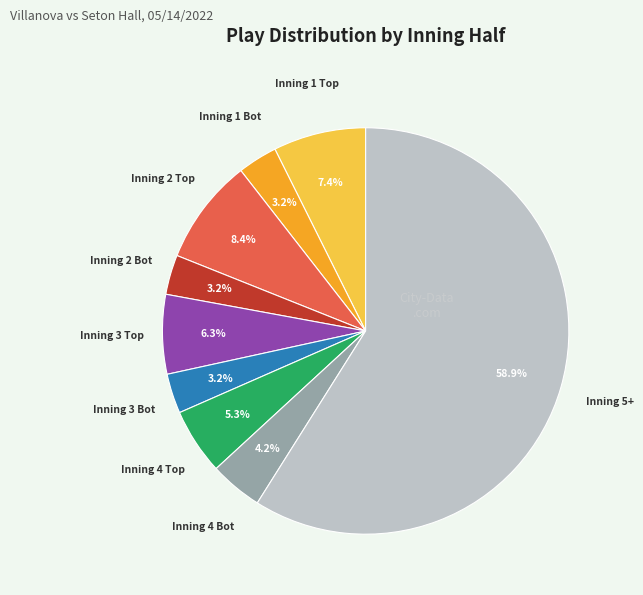

Is there any slice that represents more than half of the pie?

Yes